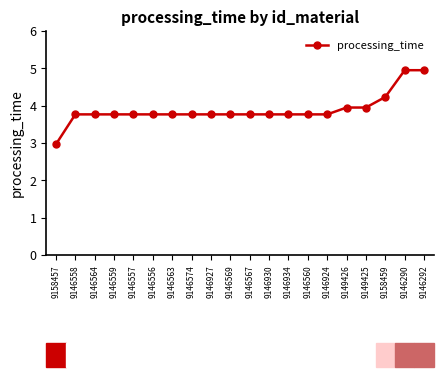

Is it true that the value at 9158459 is 4.2?

True